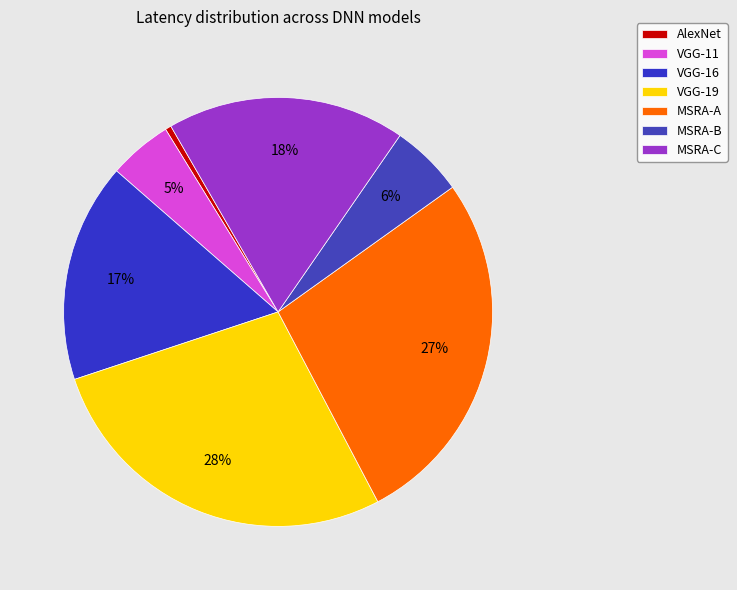

Is there any slice that represents more than half of the pie?

No